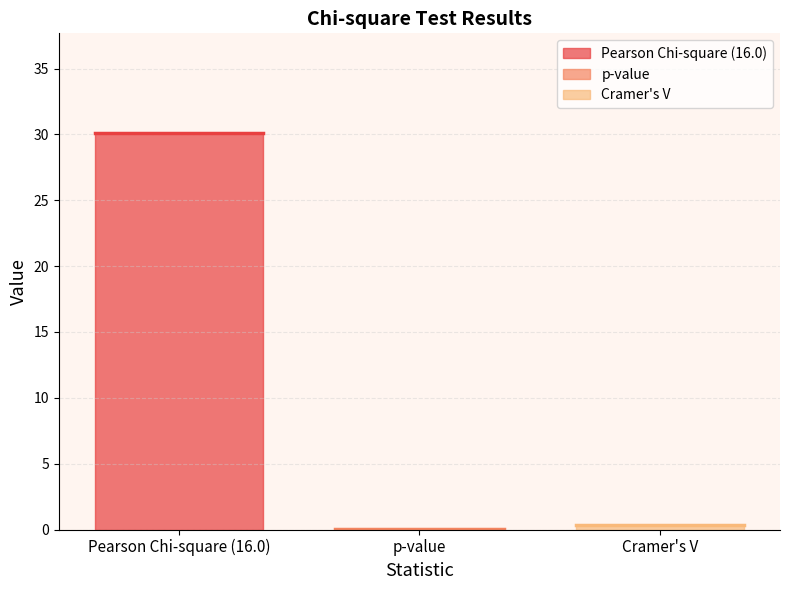

Is this an area chart (filled region under the line)?

No